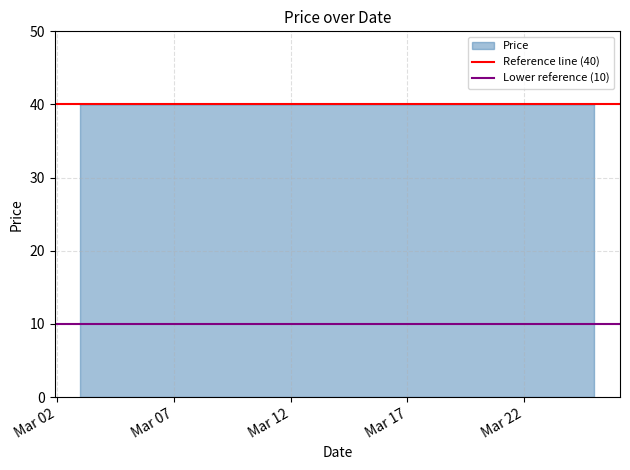

Is it true that Lower reference (10) equals 15 at Mar 07?

False